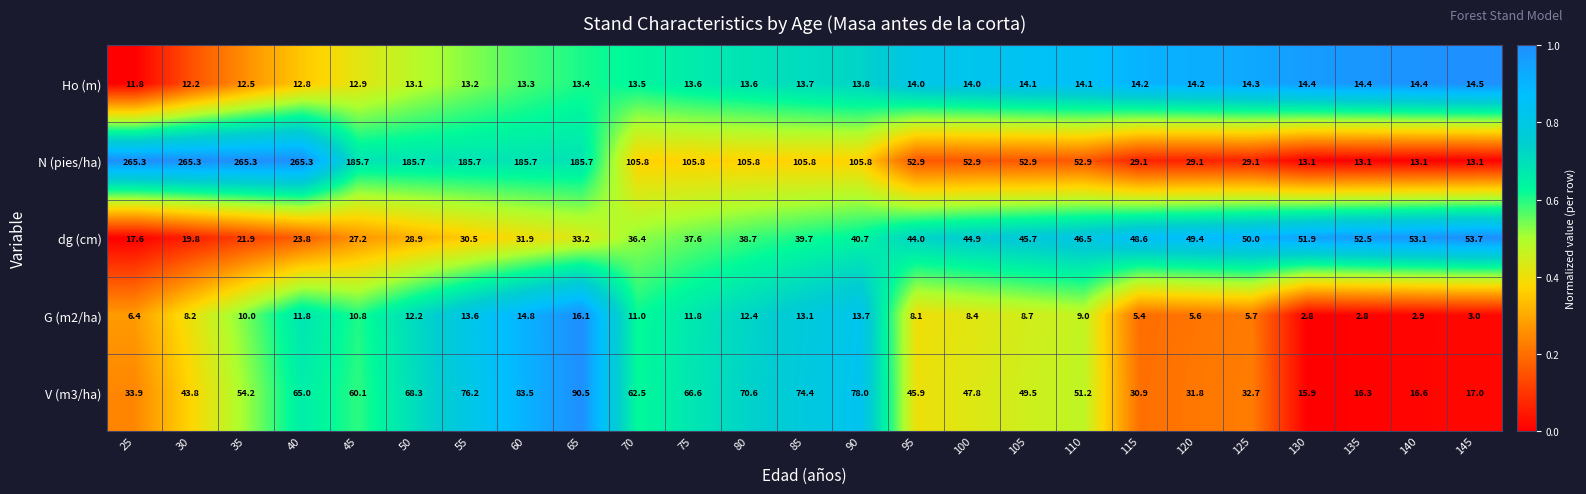

Which series has the largest range (max minus min)?

N (pies/ha)